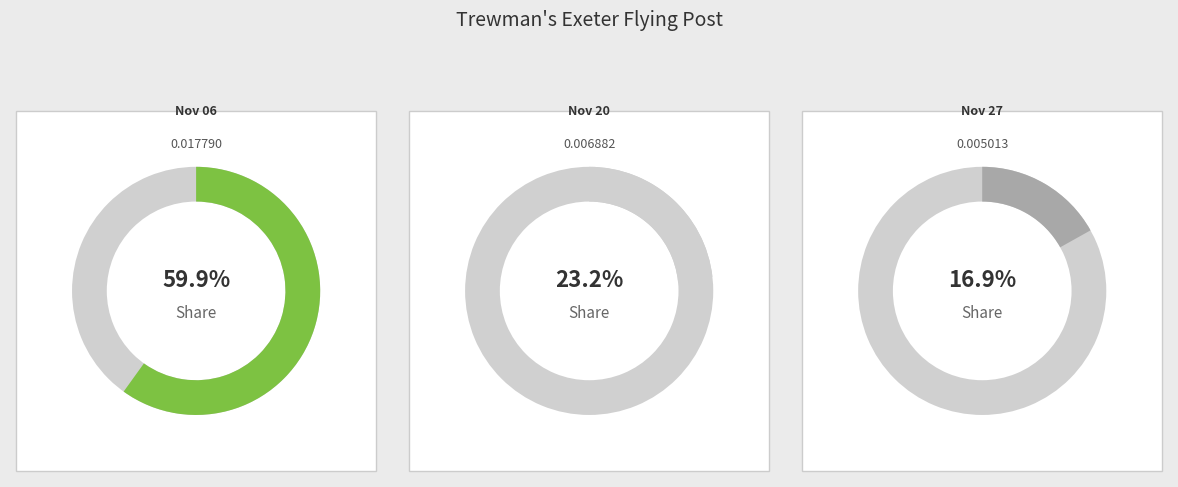

Rank the categories by value from lowest to highest.

1828.11.27_Trewman'sExeterFlyingPost, 1828.11.20_Trewman'sExeterFlyingPost, 1828.11.06_Trewman'sExeterFlyingPost